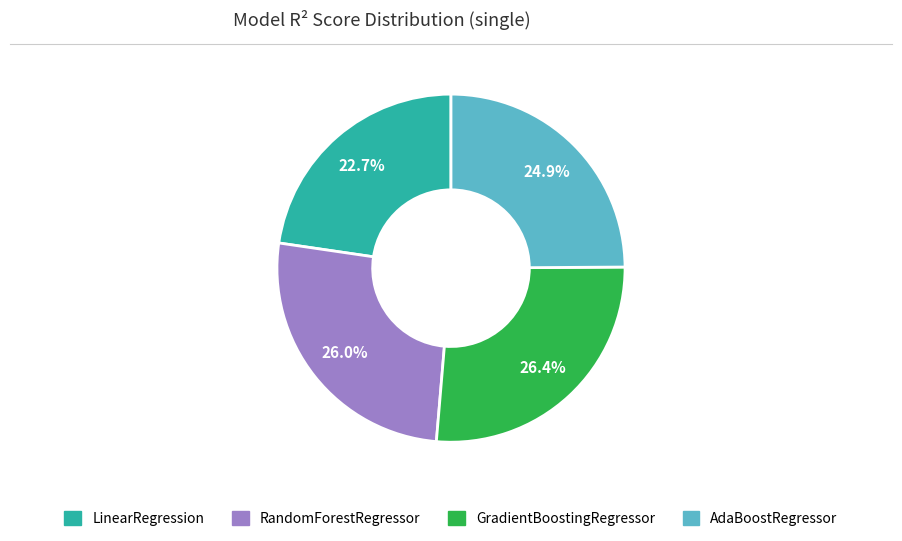

Is there any slice that represents more than half of the pie?

No